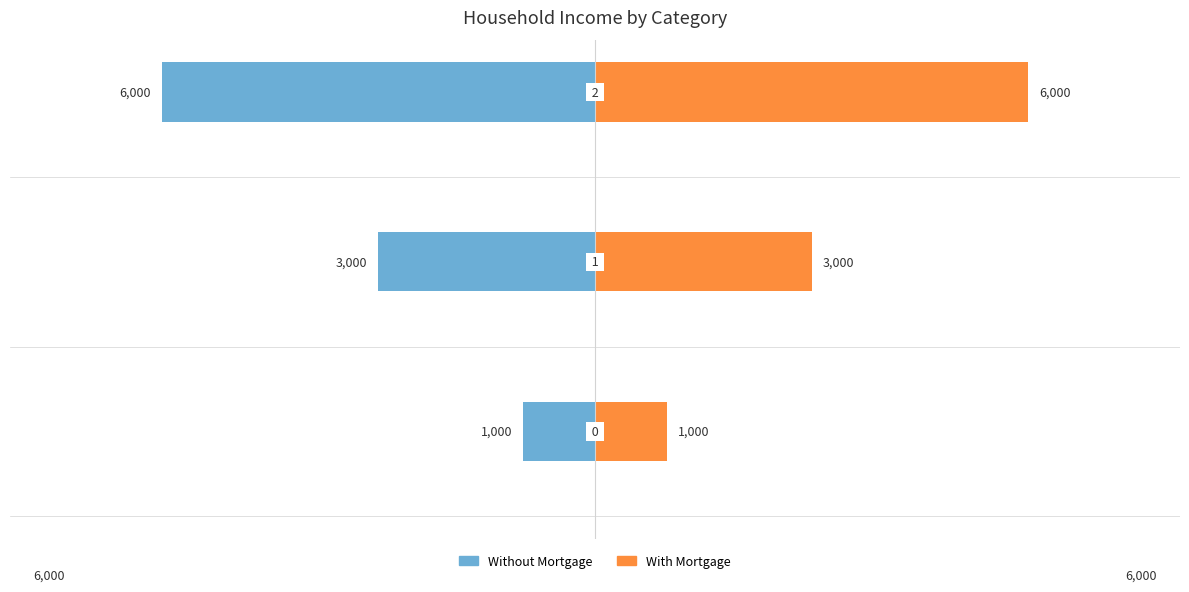

How many data points in With Mortgage are less than 3000?

1